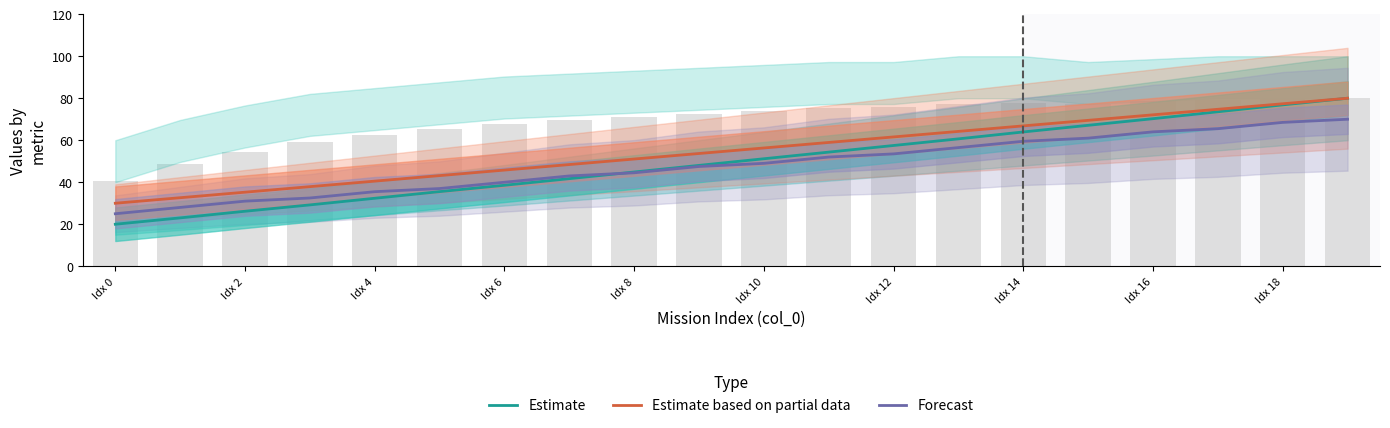

Which series has the largest range (max minus min)?

Estimate